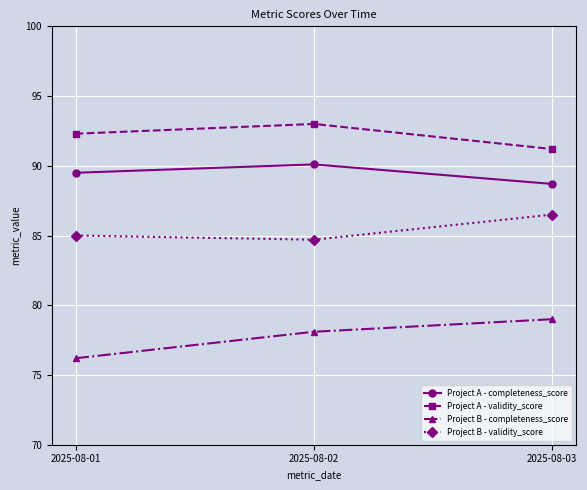

What is the highest value of the Project A - completeness_score series?

90.1